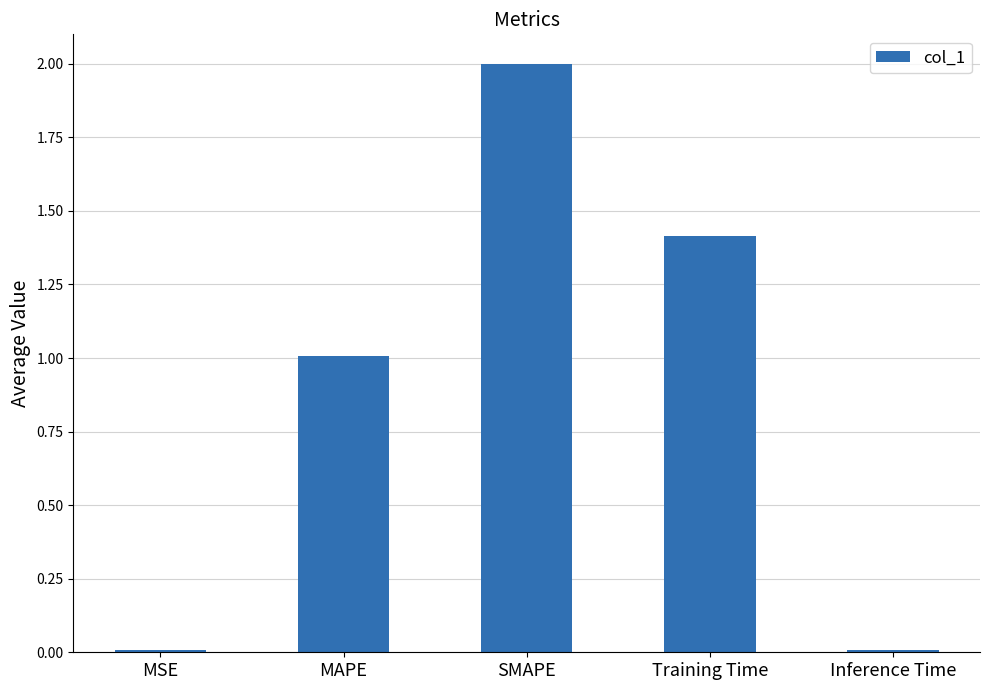

What is the value of the 2nd bar from the left?

1.0